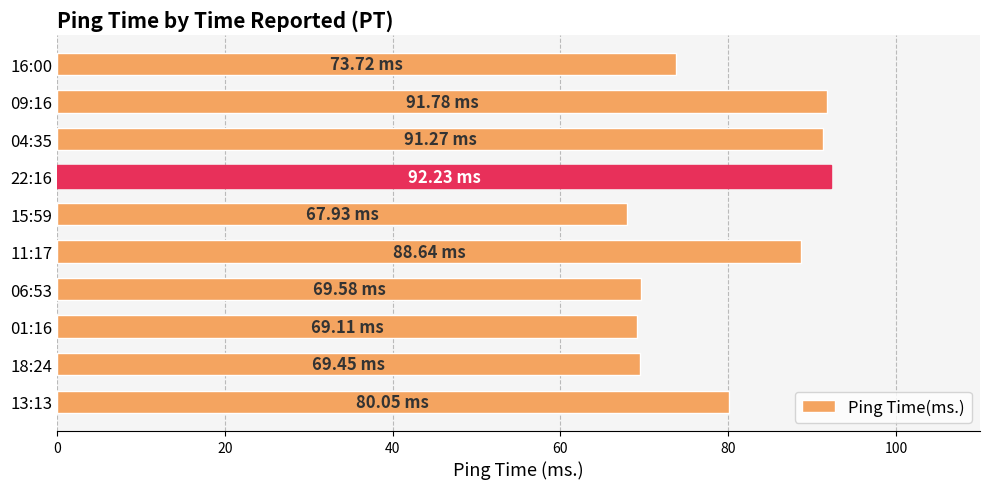

What is the minimum value shown in the chart?

67.9